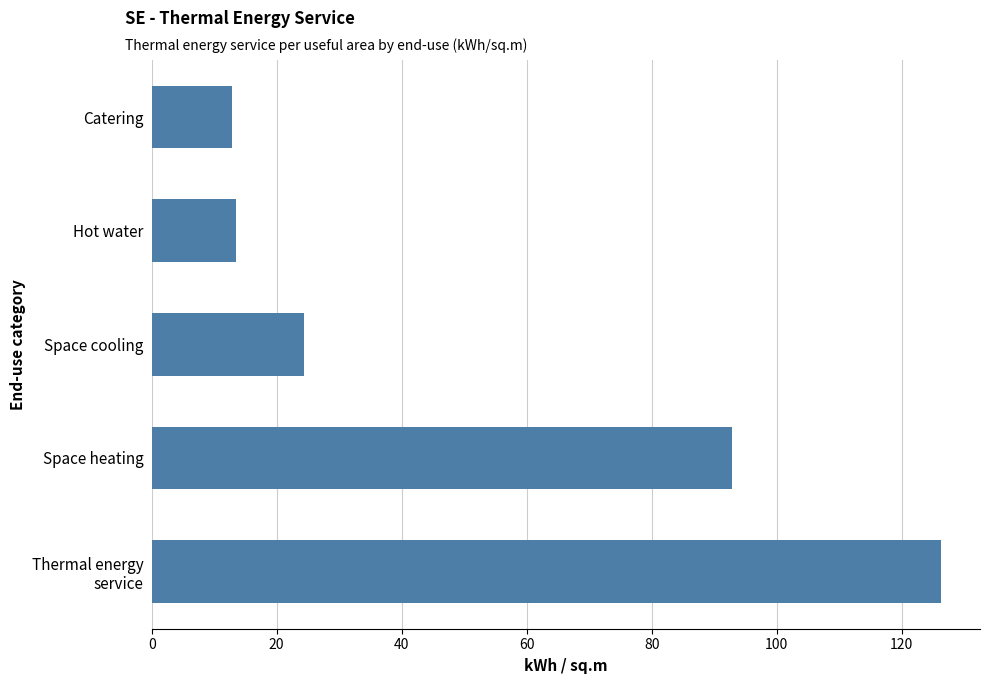

At which label is the value closest to 69?

Space heating